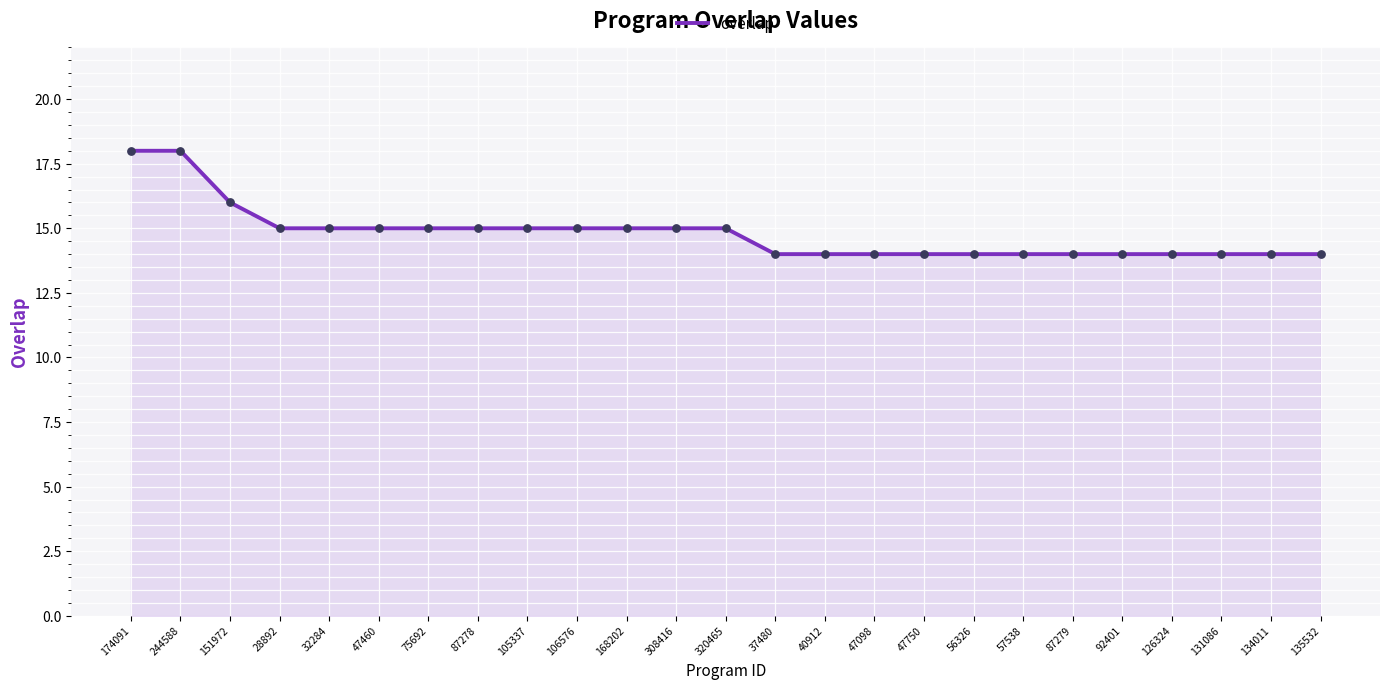

What is the ratio of the value at 57538 to the value at 75692?

0.9